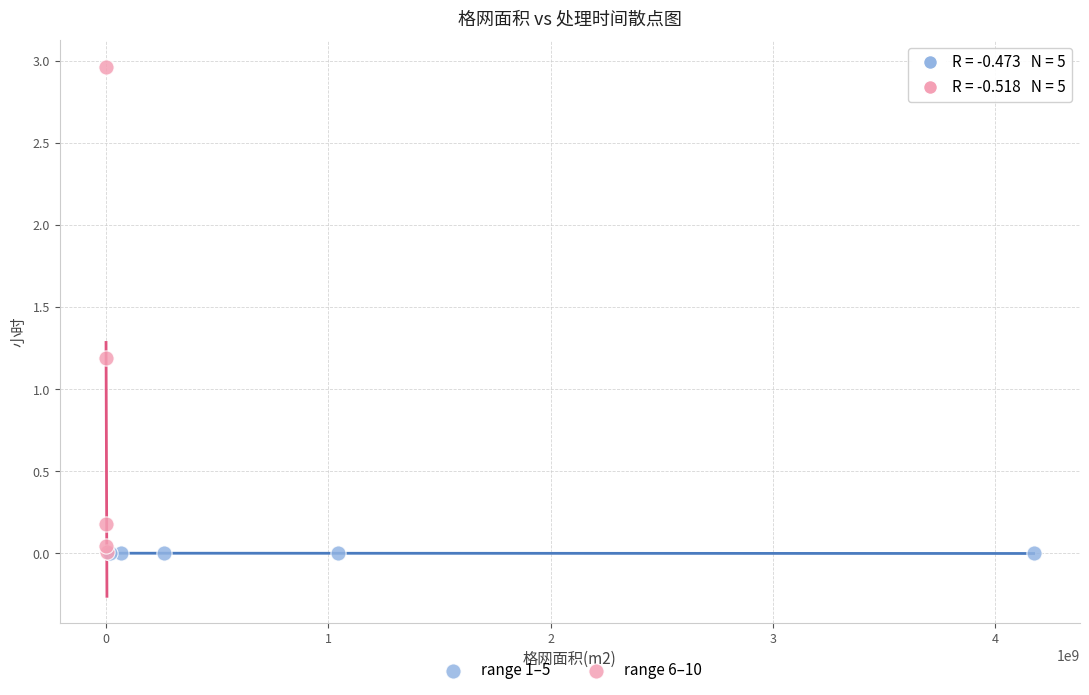

Which series has the widest spread of Y values?

range 6–10